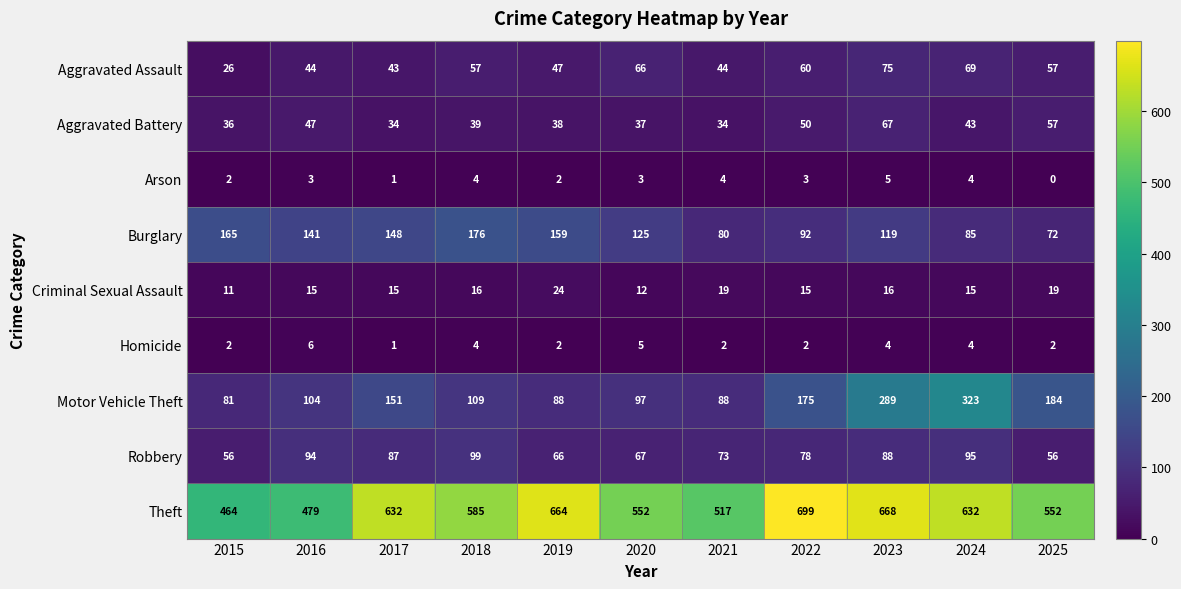

What is the spread (max minus min) of values at 2020?

549